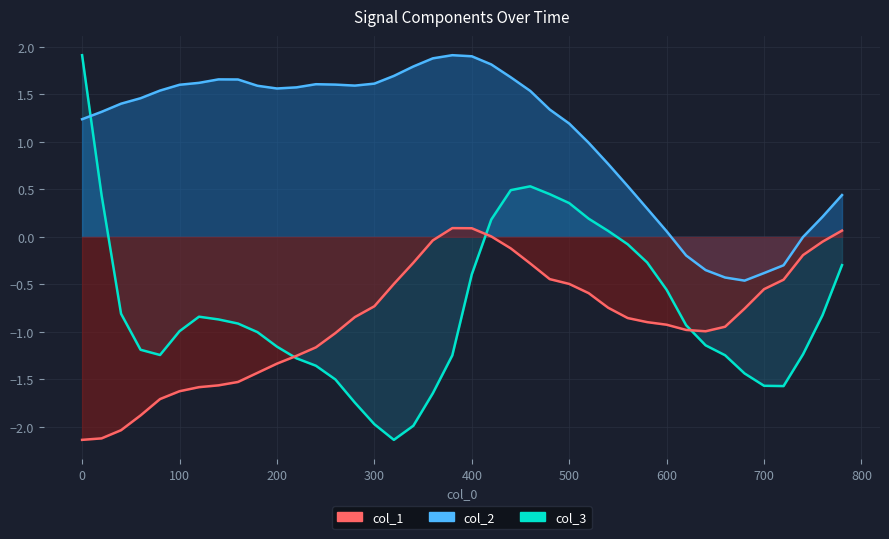

What is the greatest value displayed?

1.9